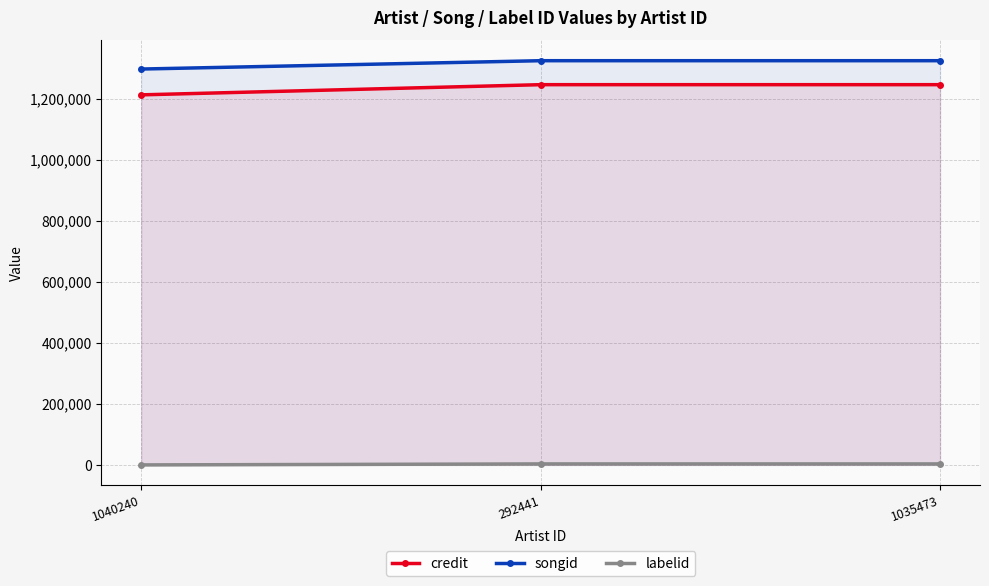

Is the value of credit at 1040240 greater than the value of songid at 292441?

No